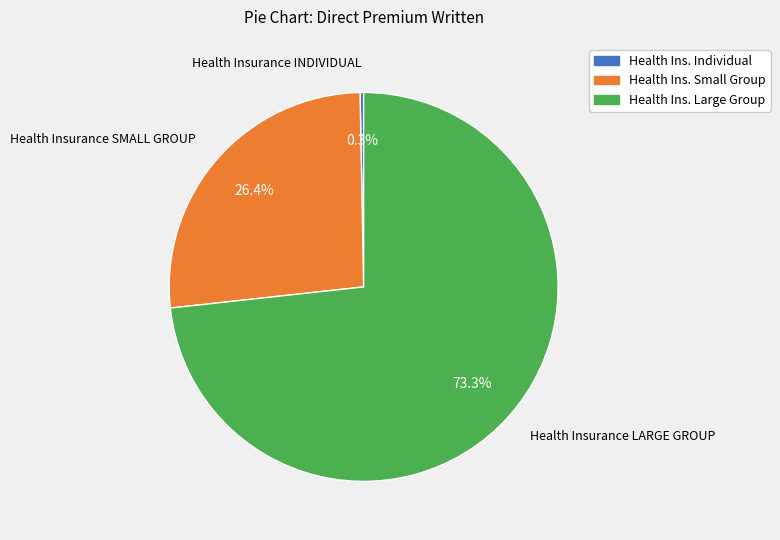

What is the ratio of the value at Health Ins. Small Group to the value at Health Ins. Large Group?

0.4